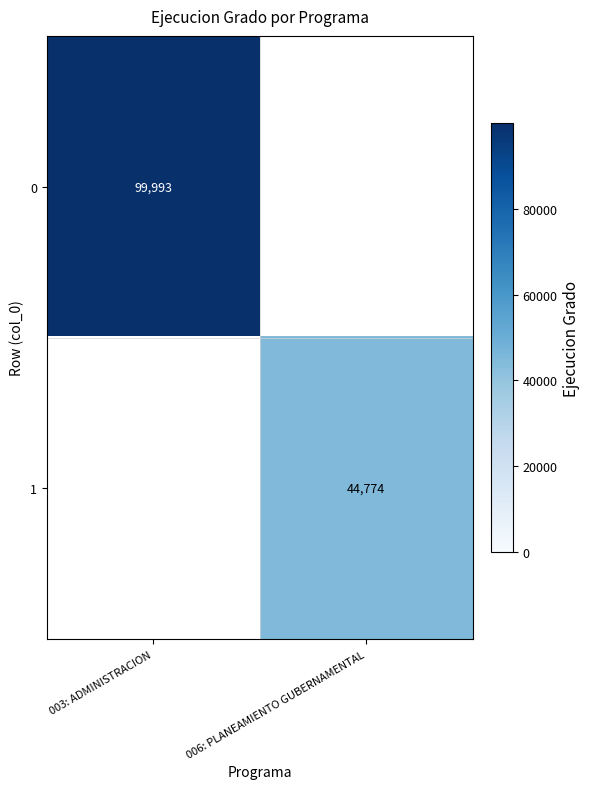

True or false: 1 has a value of 44774 at 006: PLANEAMIENTO GUBERNAMENTAL.

True